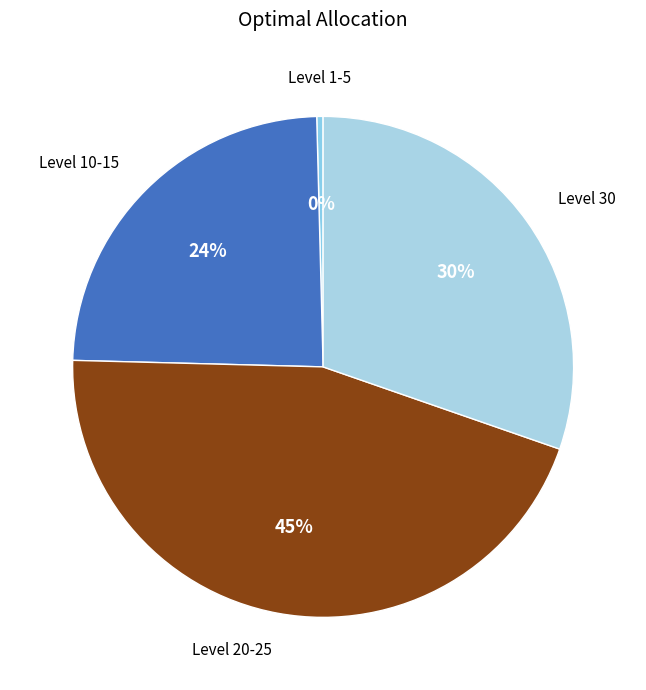

Is there a majority slice in this chart?

No